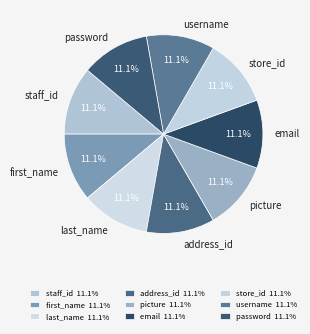

How many segments does this pie chart have?

9